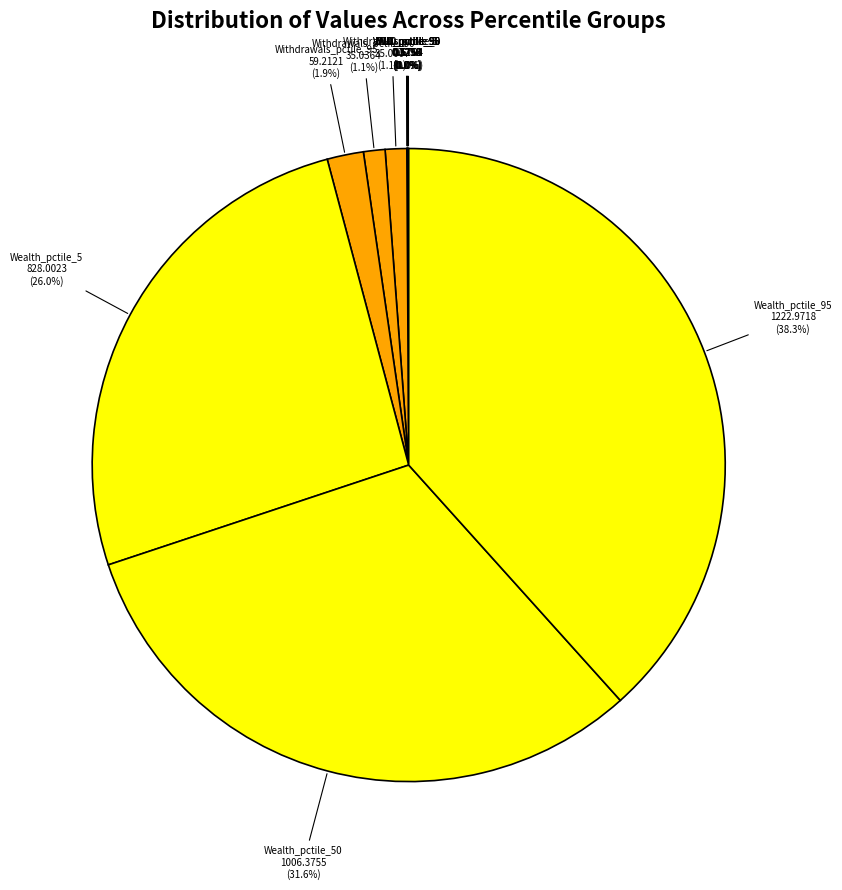

To the nearest percent, what is the average slice percentage?

8%